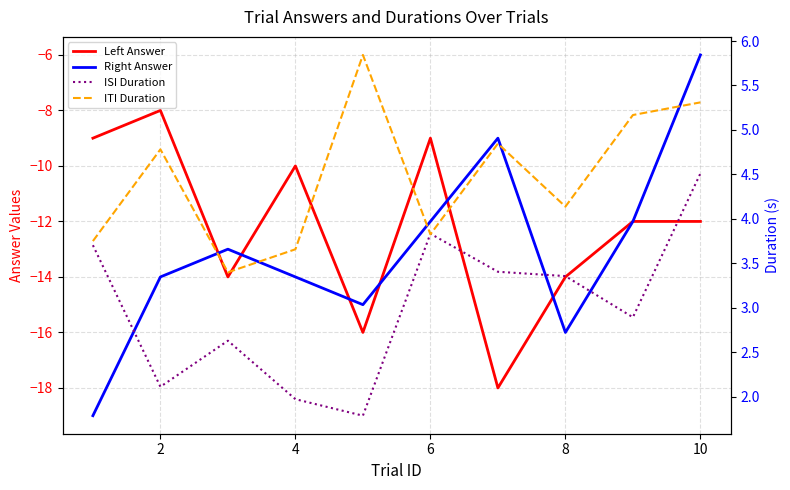

Does the chart have visible grid lines?

Yes